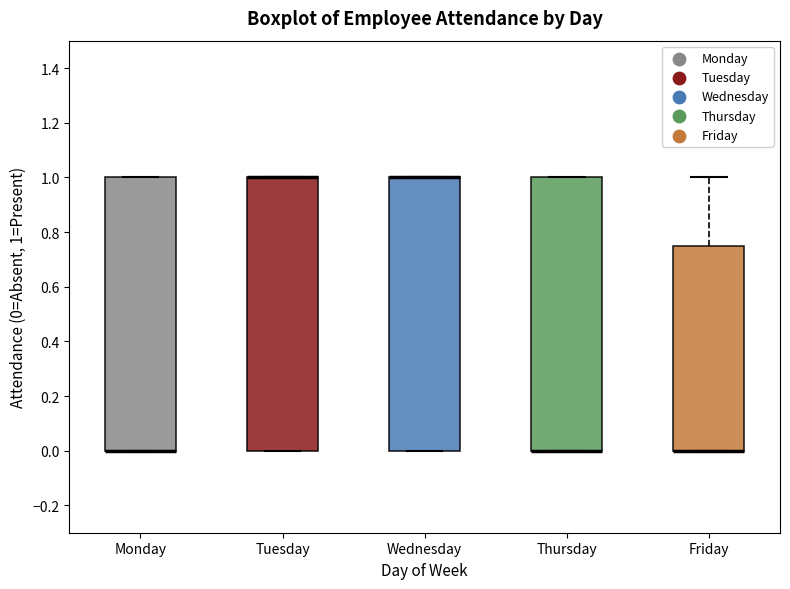

Reading left to right, transcribe this box plot: for each box, give where its median line is, the range the box spans, and where its two whiskers end, as read against the y-axis. The values are not printed on the chart, so give them approximately, as read against the axis.

Monday: median 0.00 (drawn on the box's lower edge), box 0.00 to 1.00, whiskers 0.00 to 1.00
Tuesday: median 1.00 (drawn on the box's upper edge), box 0.00 to 1.00, whiskers 0.00 to 1.00
Wednesday: median 1.00 (drawn on the box's upper edge), box 0.00 to 1.00, whiskers 0.00 to 1.00
Thursday: median 0.00 (drawn on the box's lower edge), box 0.00 to 1.00, whiskers 0.00 to 1.00
Friday: median 0.00 (drawn on the box's lower edge), box 0.00 to 0.76, whiskers 0.00 to 1.00